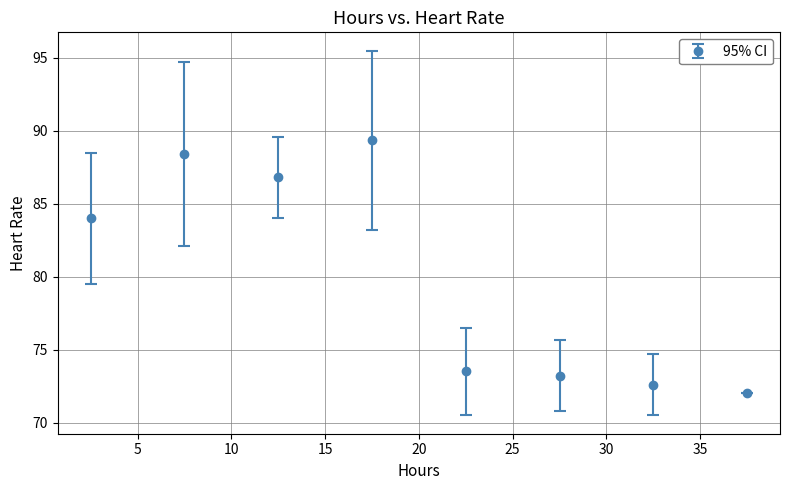

What is the difference between the second highest and second lowest values?

15.8